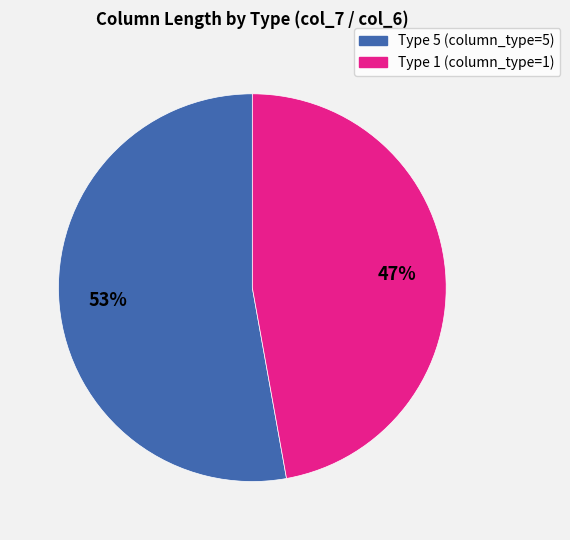

To the nearest percent, what is the difference between the largest and smallest slice percentages?

6%